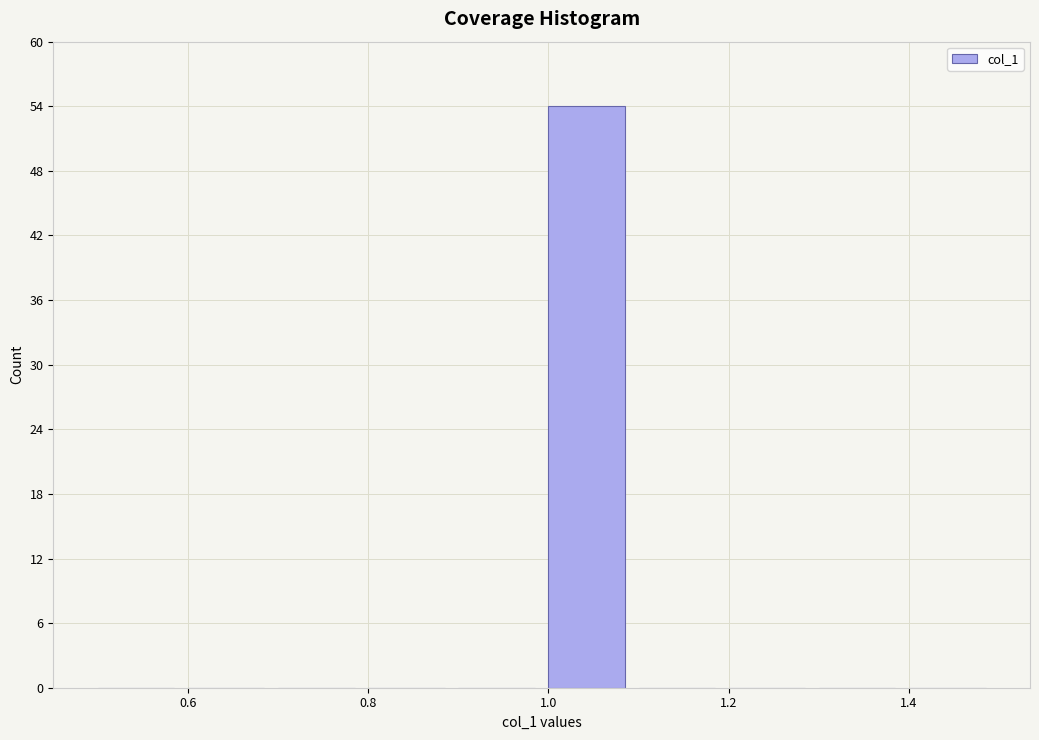

Reading left to right, transcribe this chart: for each bar, give the range it covers on the x-axis and its height. The values are not printed on the chart, so give them approximately, as read against the axis.

0.5 to 0.6: 0
0.6 to 0.7: 0
0.7 to 0.8: 0
0.8 to 0.9: 0
0.9 to 1.0: 0
1.0 to 1.1: 54
1.1 to 1.2: 0
1.2 to 1.3: 0
1.3 to 1.4: 0
1.4 to 1.5: 0